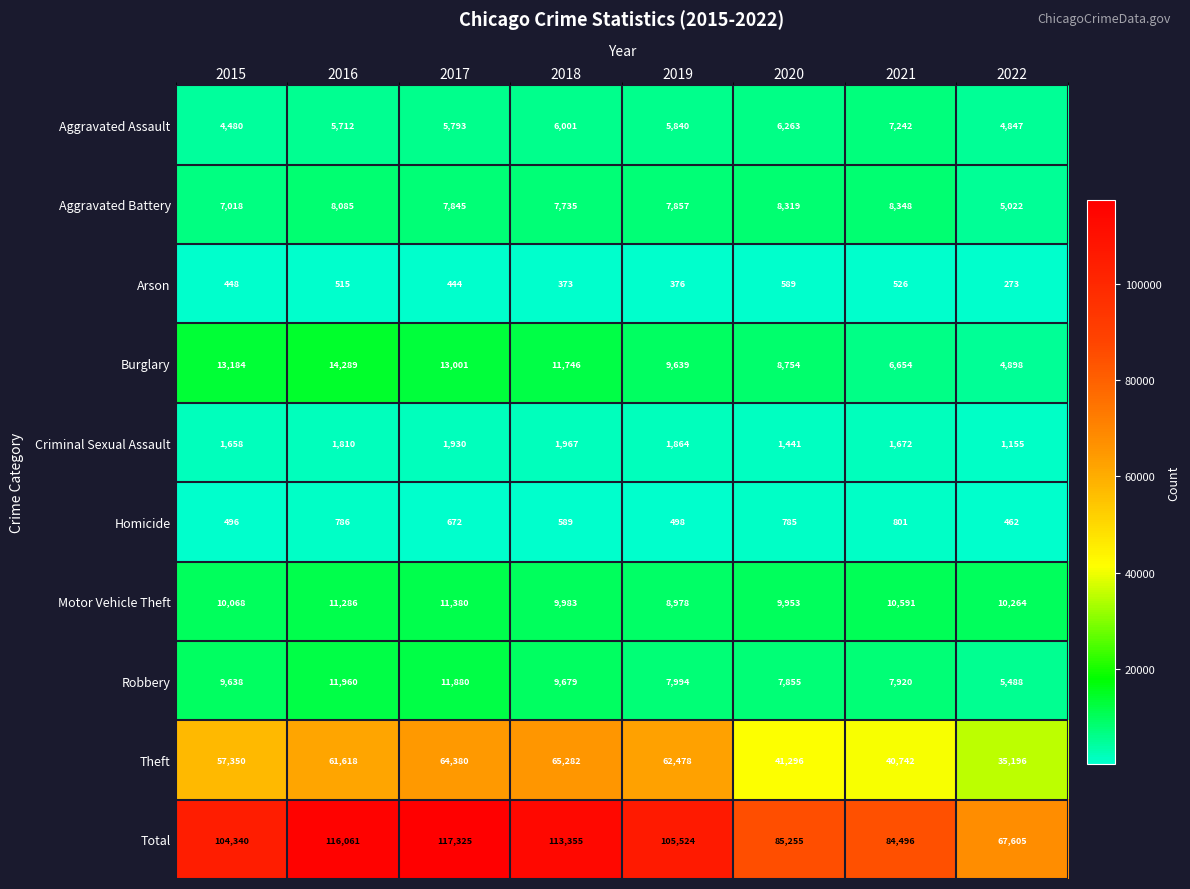

Which series has the widest spread of values?

Total